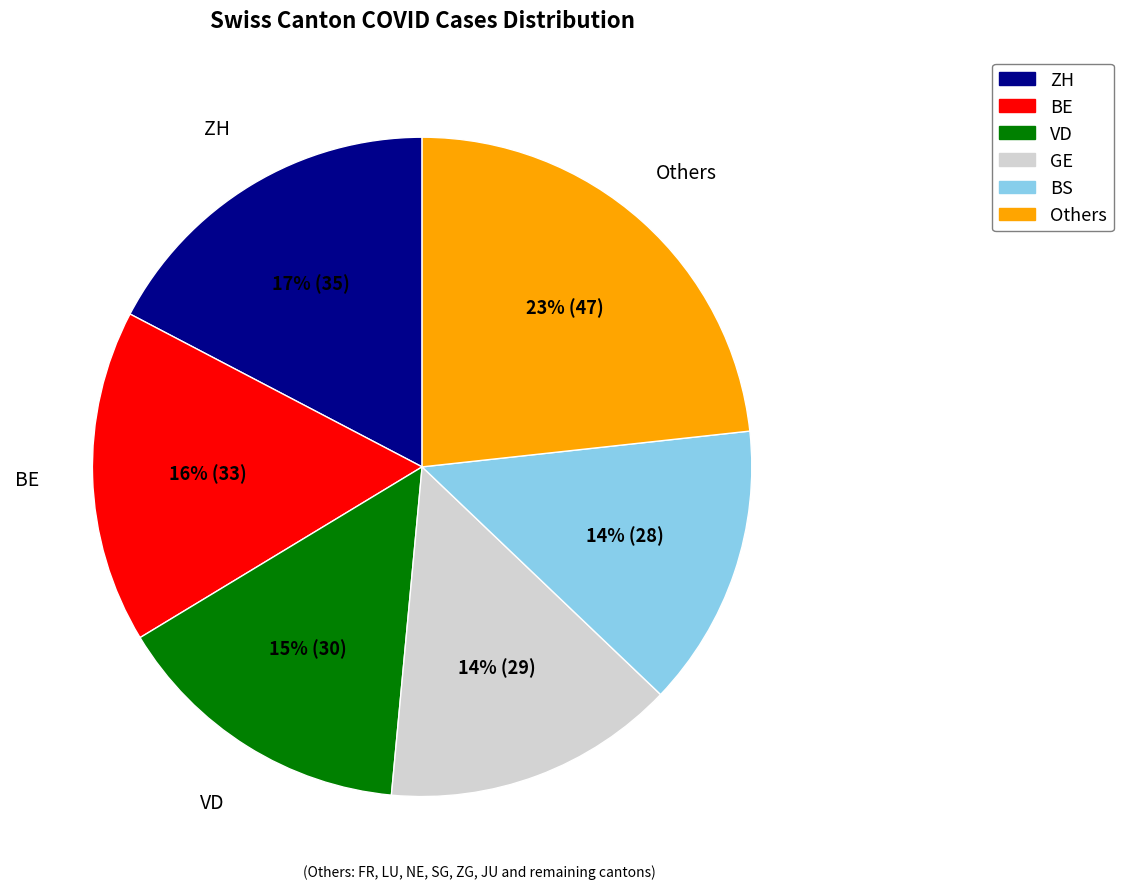

To the nearest percent, what is the average slice percentage?

17%